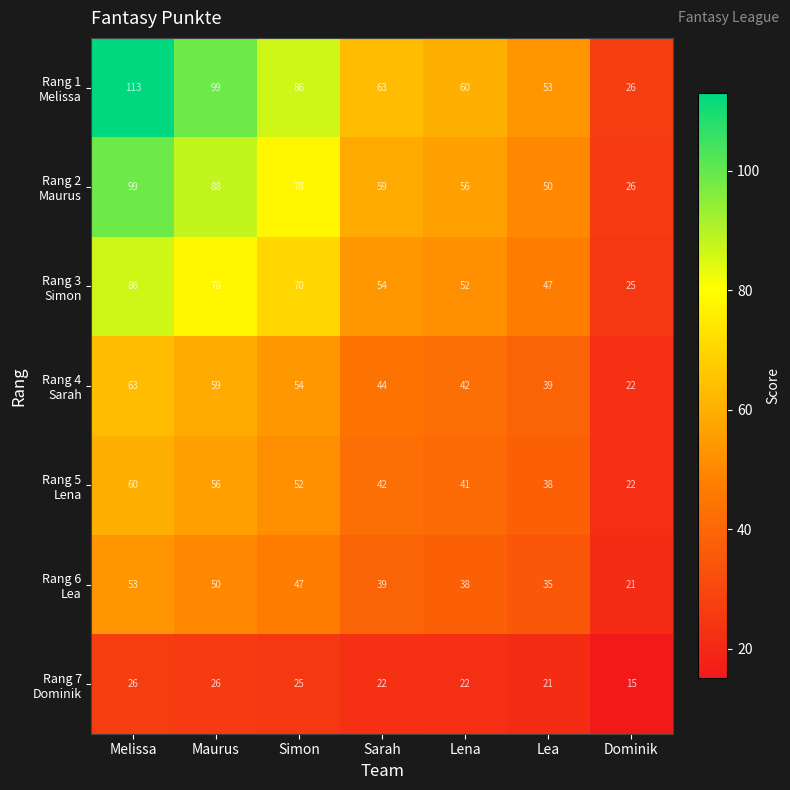

What is the spread (max minus min) of values at Dominik?

11